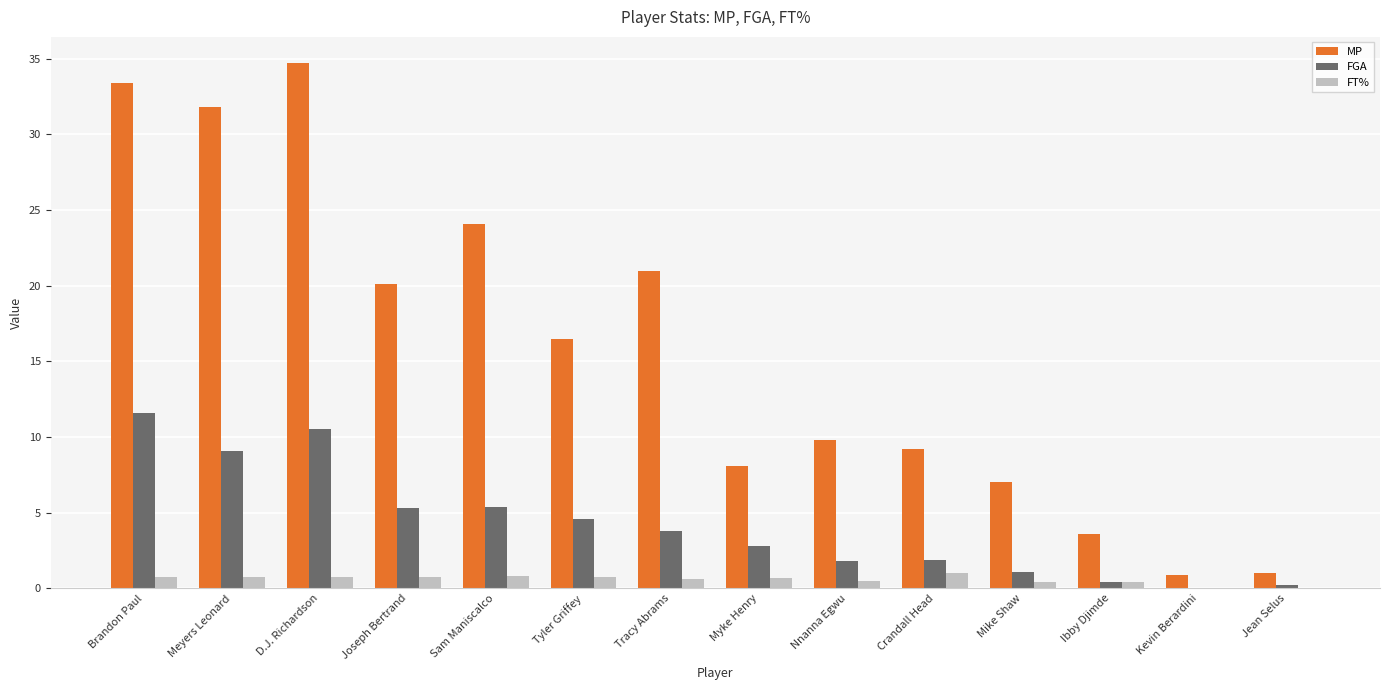

Are the bars horizontal?

No